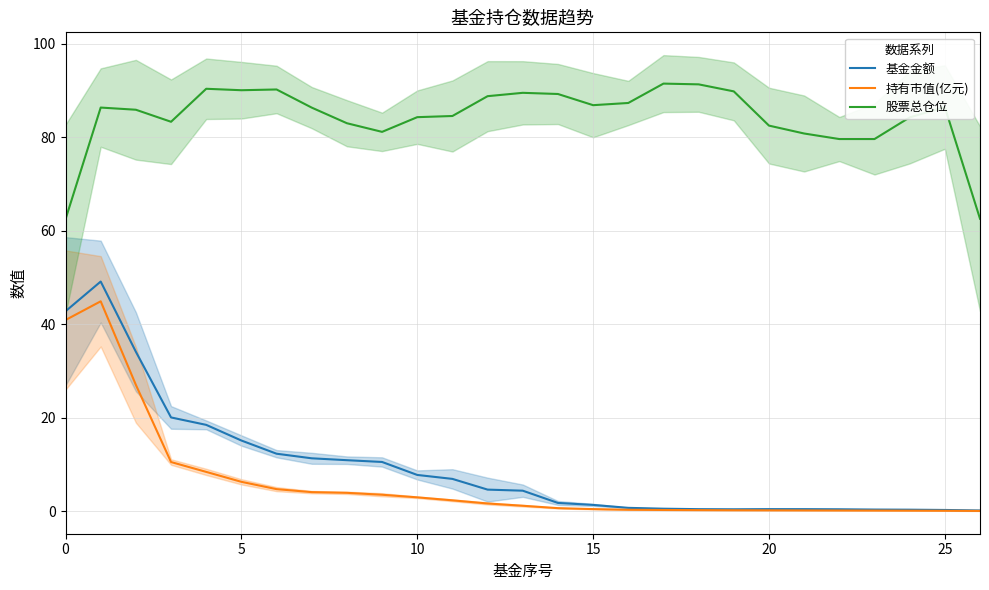

Which series has the widest spread of values?

基金金额